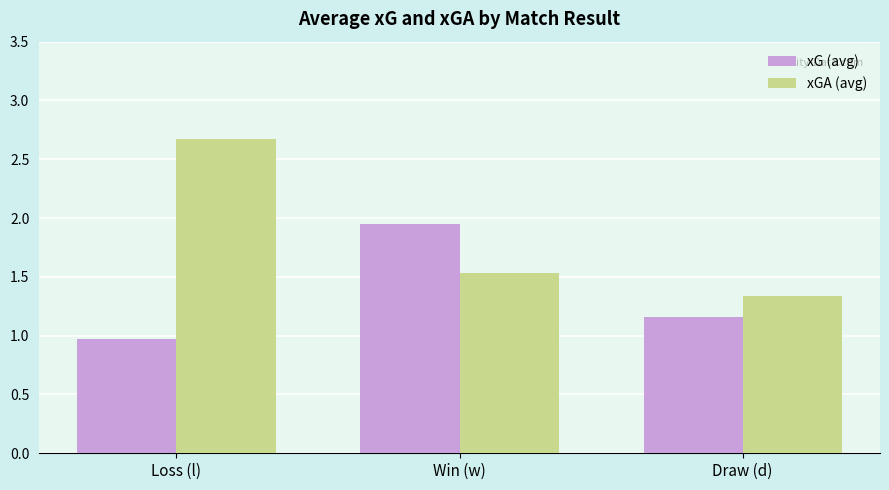

List the series in order of their overall mean, highest first.

xGA (avg), xG (avg)